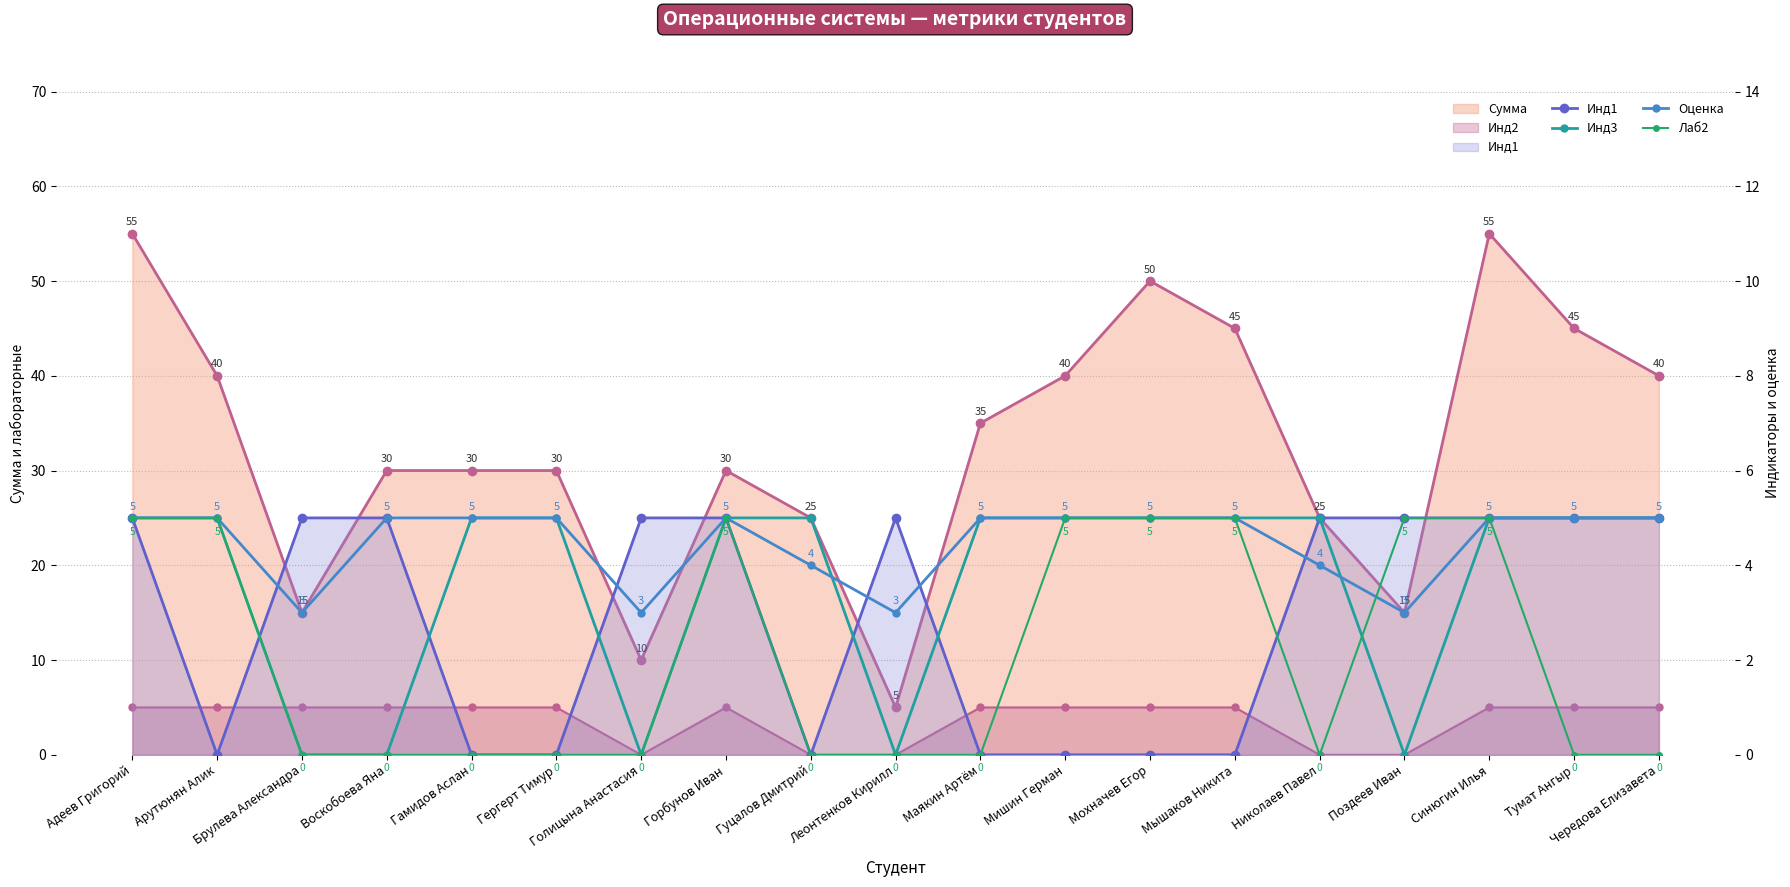

Between Адеев Григорий and Тумат Ангыр, which is larger?

Адеев Григорий